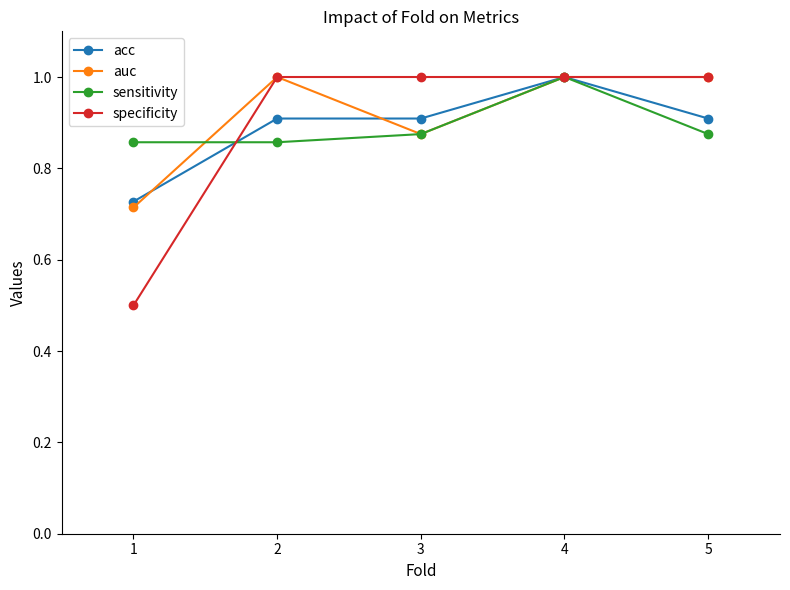

At which label is specificity closest to 0?

1